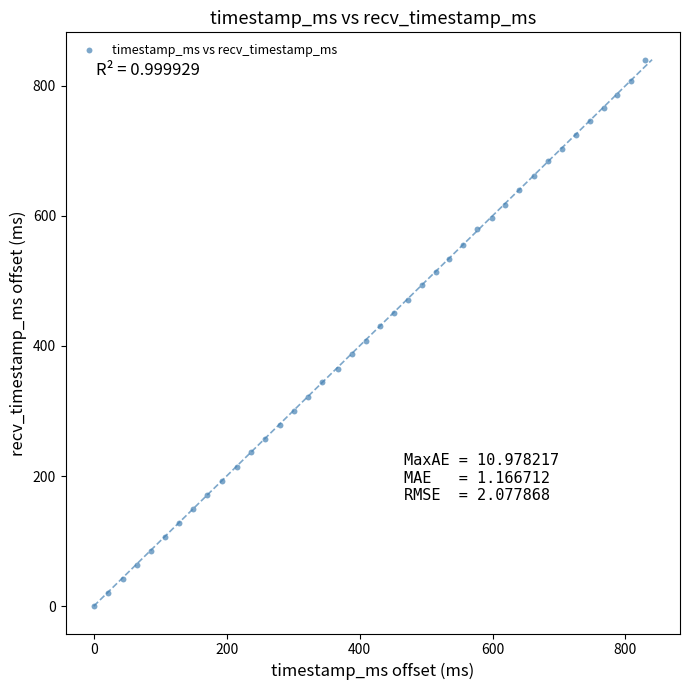

What is the range of Y values (max minus min)?

840